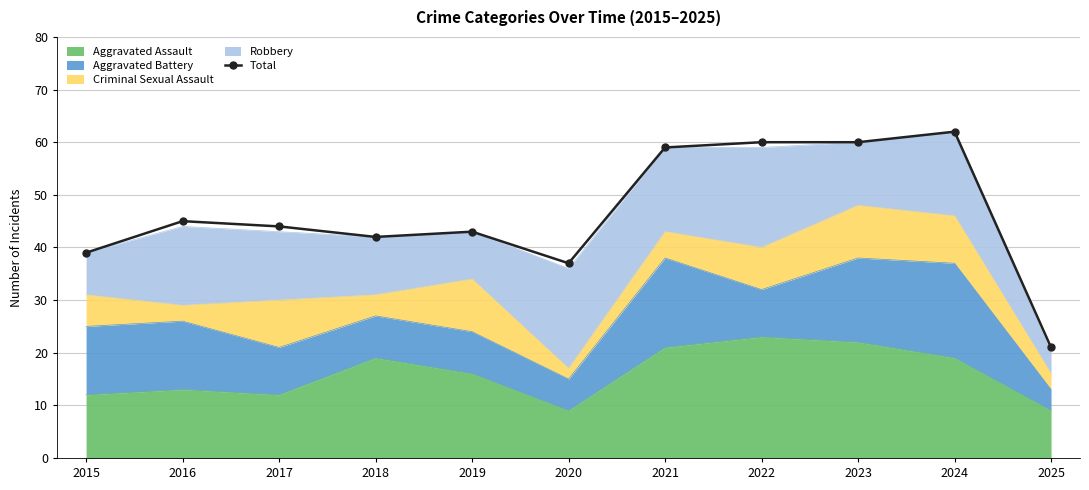

What is the change in value from 2015 to 2024?

+23